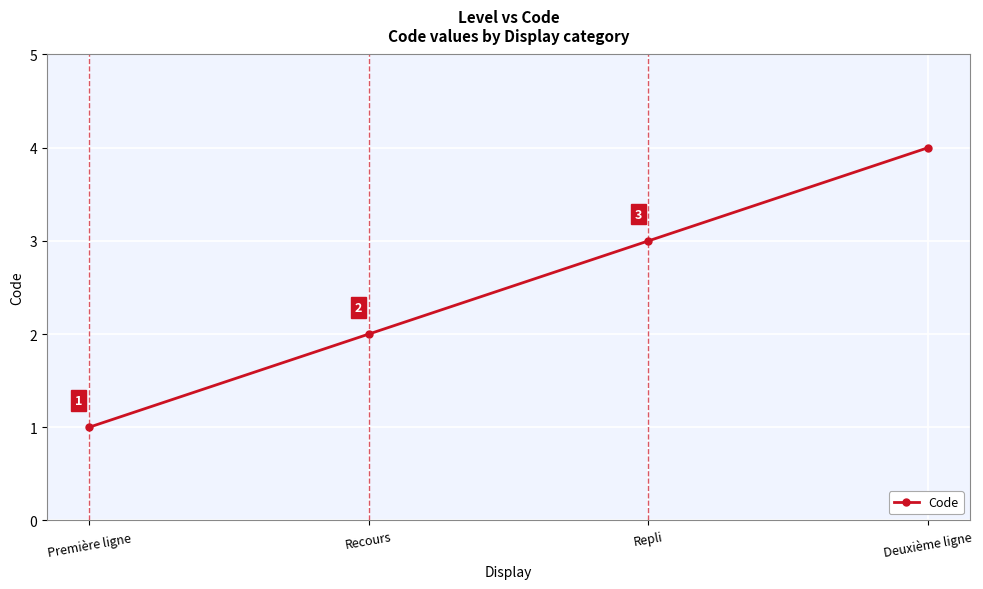

Read the value at Première ligne.

1